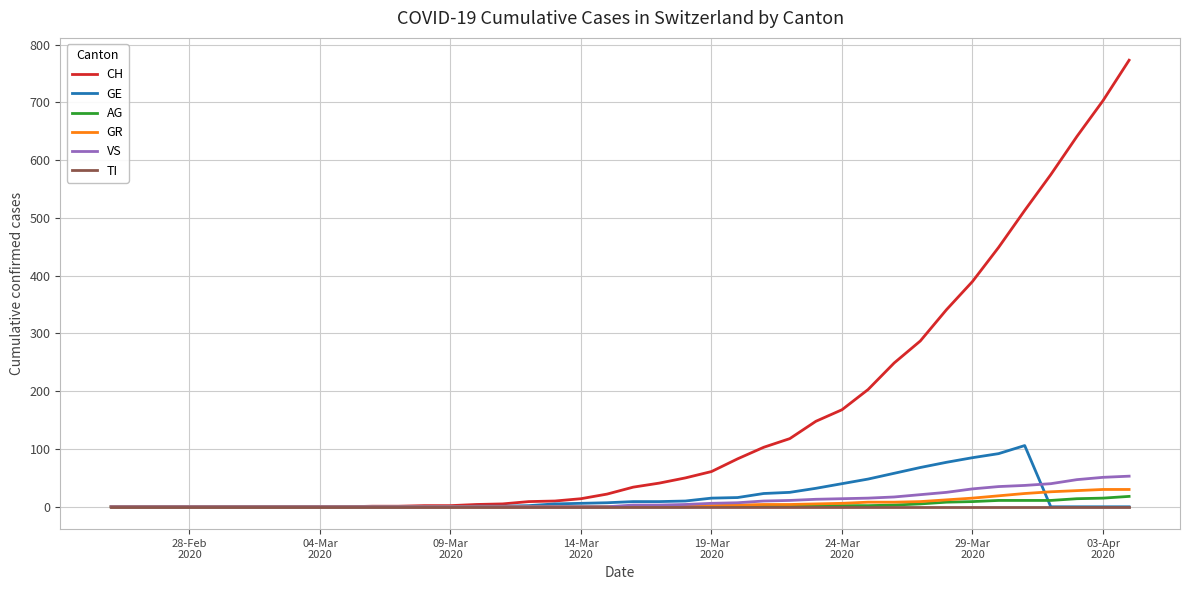

Which series has the widest spread of values?

CH